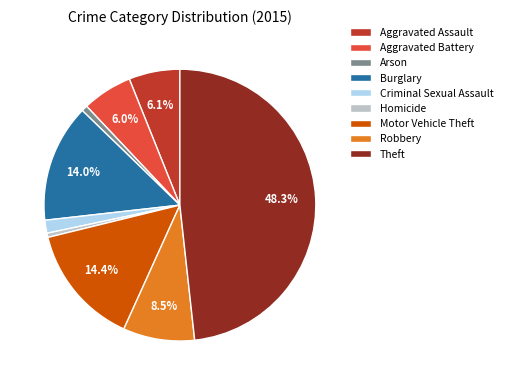

Which has a higher value, Robbery or Homicide?

Robbery